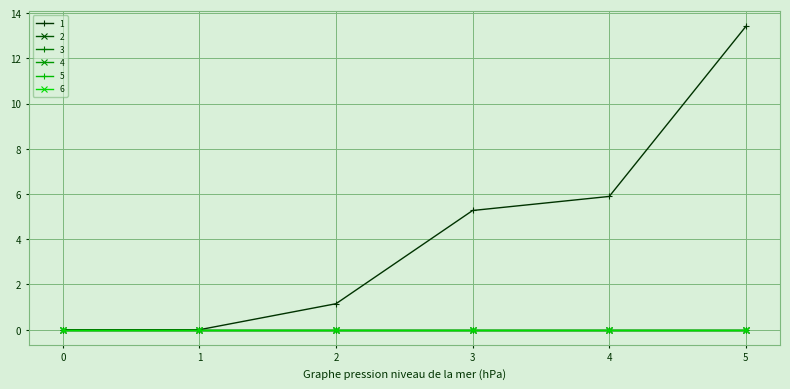

True or false: 5 and 1 intersect in this chart.

False